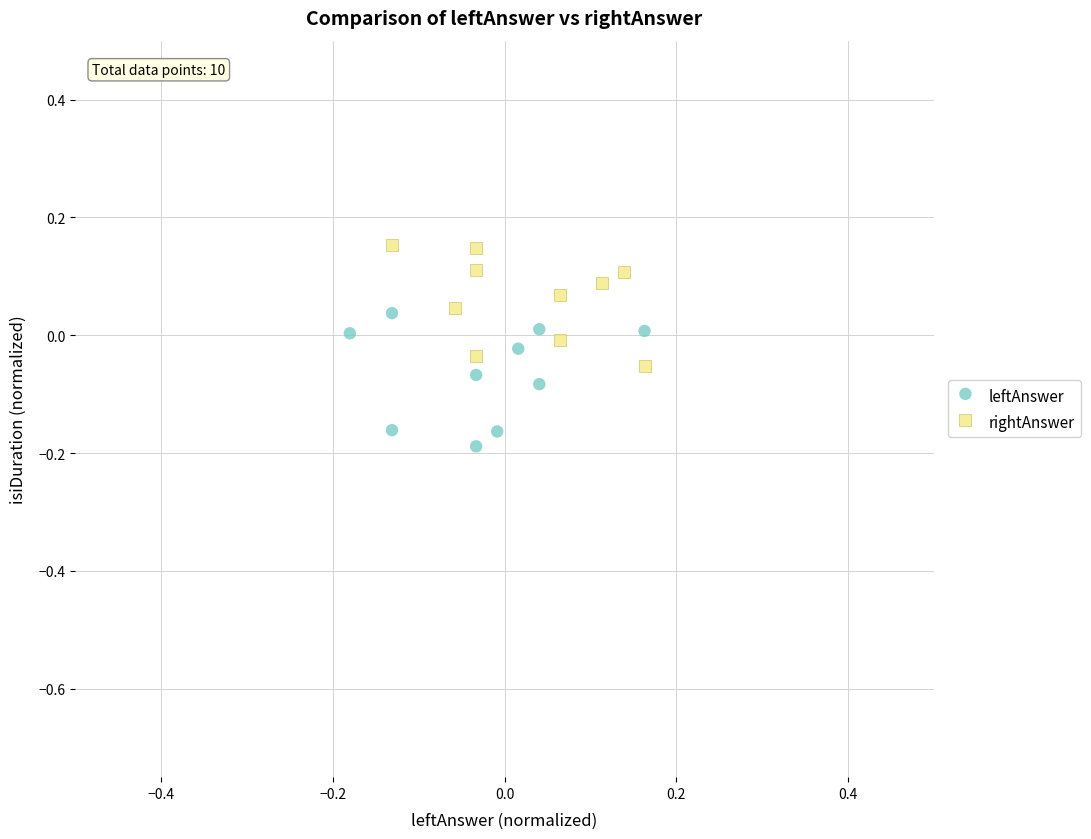

What are all the series names shown in the legend?

leftAnswer, rightAnswer